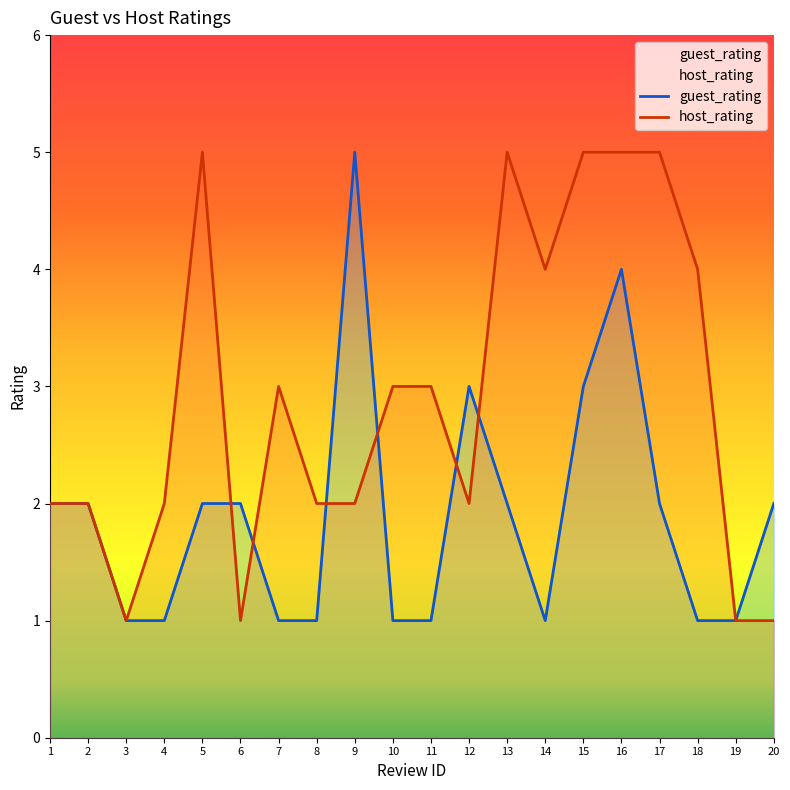

At how many categories does at least one series exceed 1?

18